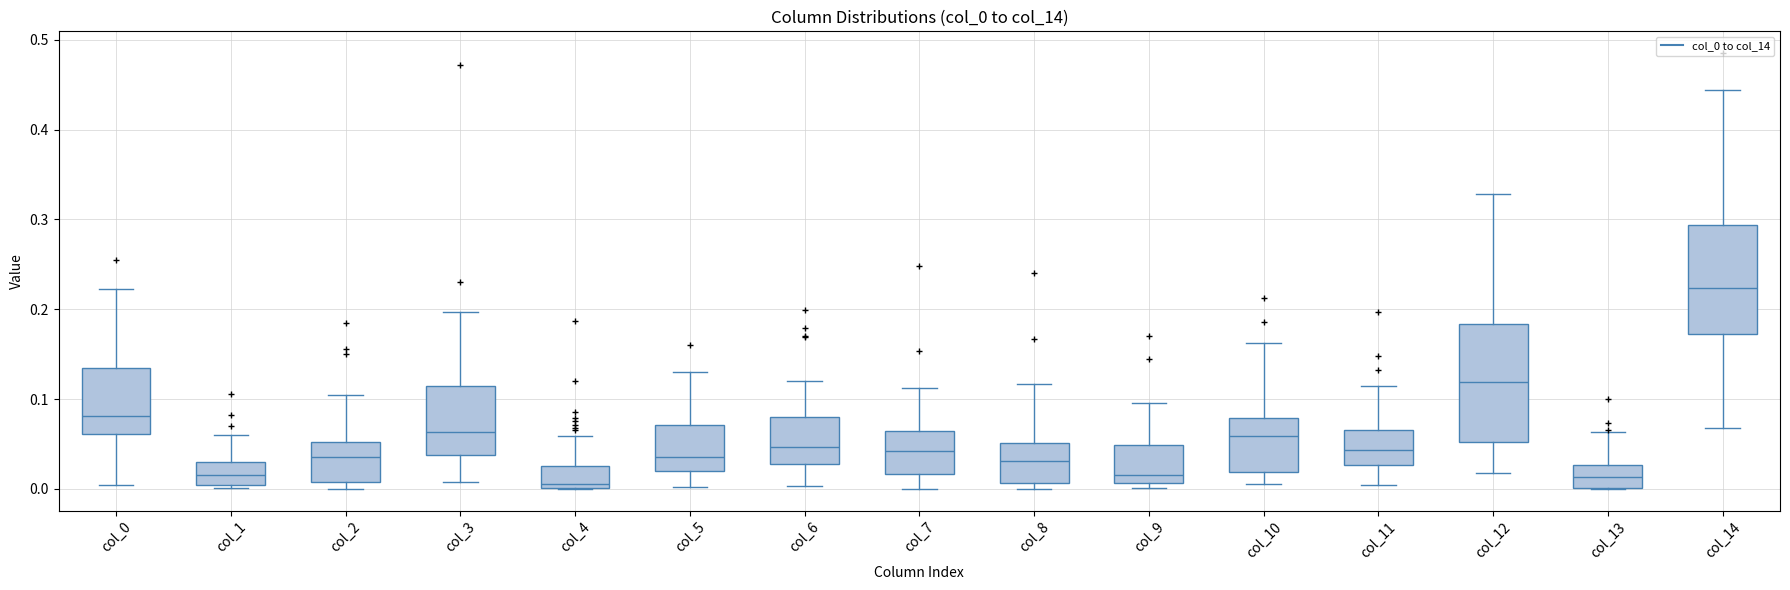

Reading left to right, transcribe this box plot: for each box, give where its median line is, the range the box spans, and where its two whiskers end, as read against the y-axis. The values are not printed on the chart, so give them approximately, as read against the axis.

col_0: median 0.08, box 0.06 to 0.13, whiskers 0.00 to 0.22
col_1: median 0.02, box 0.00 to 0.03, whiskers 0.00 (just below the box's lower edge) to 0.06
col_2: median 0.04, box 0.01 to 0.05, whiskers 0.00 to 0.10
col_3: median 0.06, box 0.04 to 0.11, whiskers 0.01 to 0.20
col_4: median 0.01, box 0.00 to 0.02, whiskers 0.00 to 0.06
col_5: median 0.04, box 0.02 to 0.07, whiskers 0.00 to 0.13
col_6: median 0.05, box 0.03 to 0.08, whiskers 0.00 to 0.12
col_7: median 0.04, box 0.02 to 0.06, whiskers 0.00 to 0.11
col_8: median 0.03, box 0.01 to 0.05, whiskers 0.00 to 0.12
col_9: median 0.02, box 0.01 to 0.05, whiskers 0.00 to 0.10
col_10: median 0.06, box 0.02 to 0.08, whiskers 0.01 to 0.16
col_11: median 0.04, box 0.03 to 0.07, whiskers 0.00 to 0.11
col_12: median 0.12, box 0.05 to 0.18, whiskers 0.02 to 0.33
col_13: median 0.01, box 0.00 to 0.03, whiskers 0.00 to 0.06
col_14: median 0.22, box 0.17 to 0.29, whiskers 0.07 to 0.44